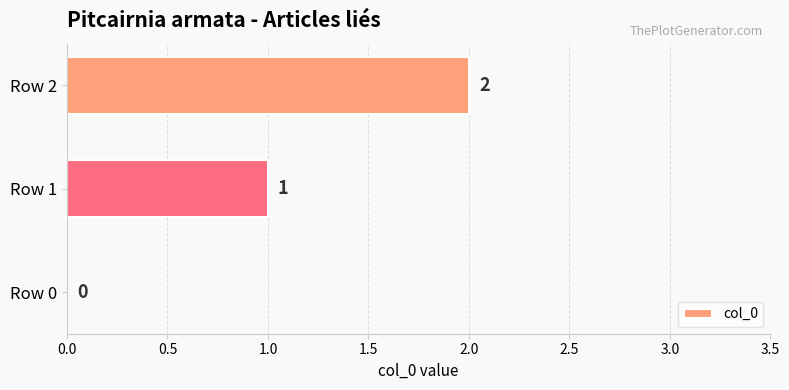

Between Row 0 and Row 1, which is larger?

Row 1